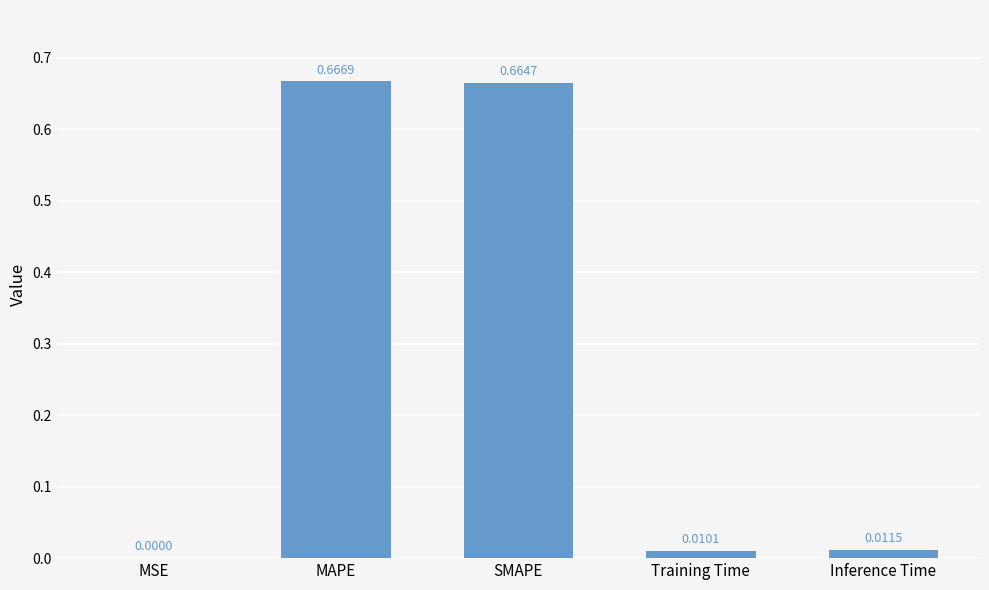

At which label is the value closest to 0?

MSE